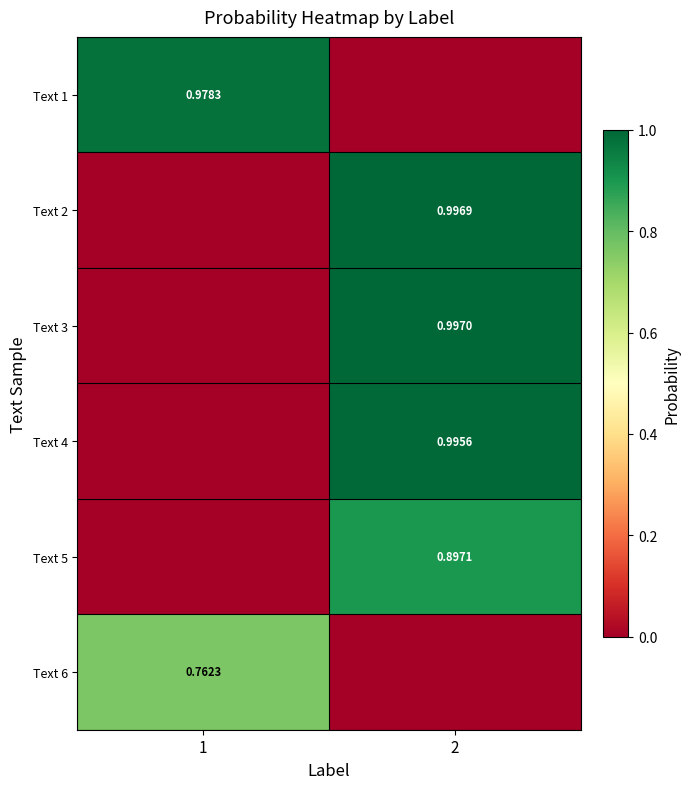

Where is Text 2 nearest to the value 0?

1